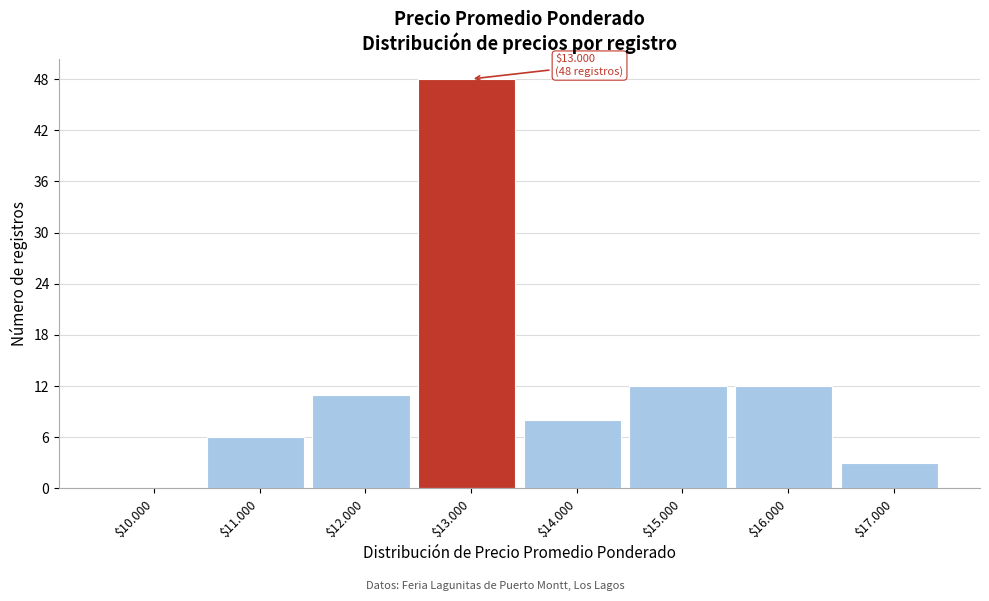

True or false: the data shows 7 at $16.000.

False